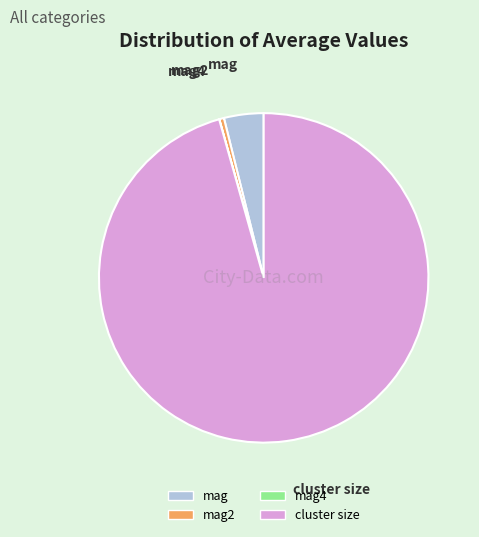

Does any single category account for the majority?

Yes